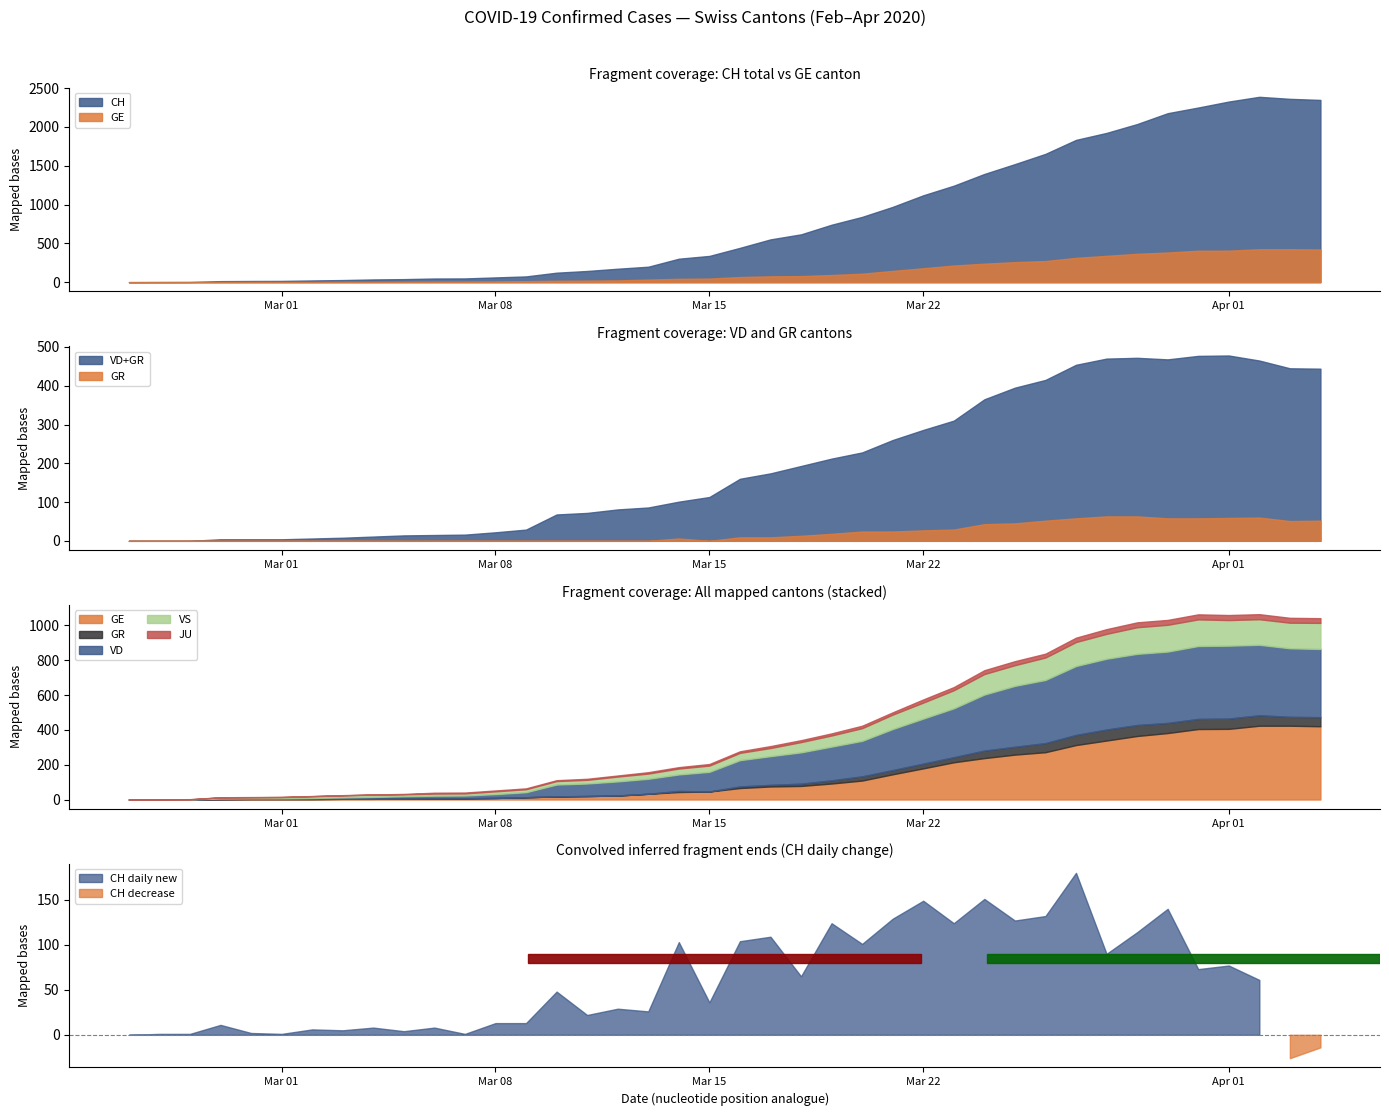

Which series has the widest spread of values?

CH